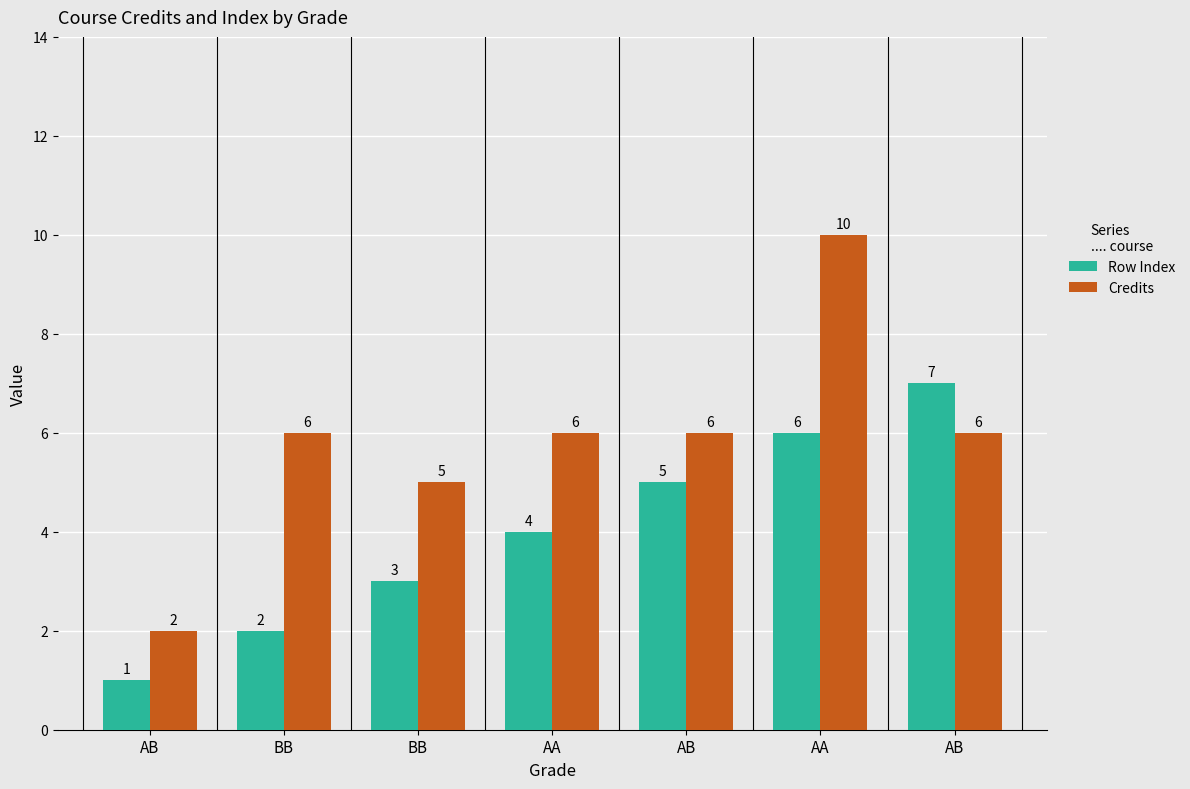

What is the total value across all series at AA?

10